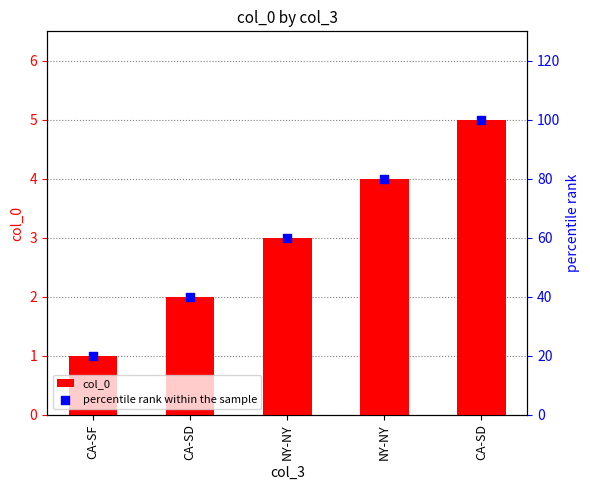

Is the value of col_0 at CA-SD greater than the value of percentile rank within the sample at NY-NY?

No